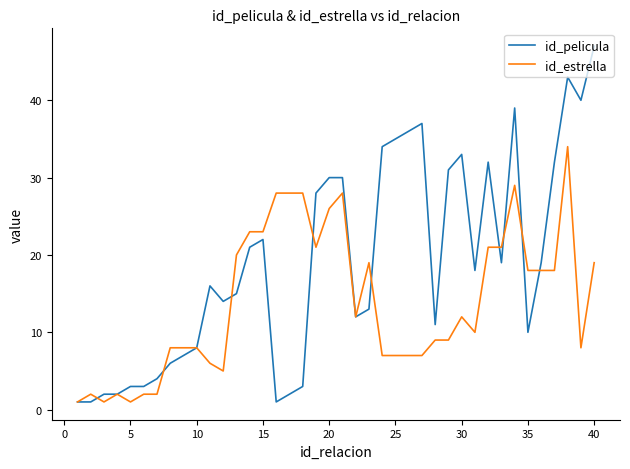

List the series in order of their overall mean, lowest first.

id_estrella, id_pelicula